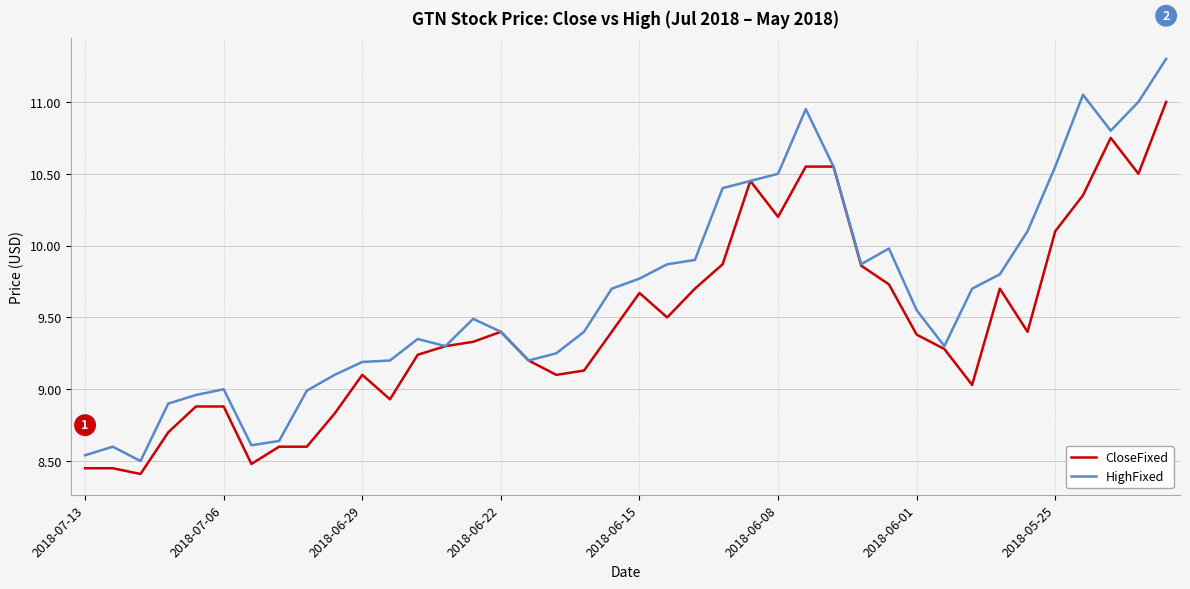

At how many categories does at least one series exceed 10?

11